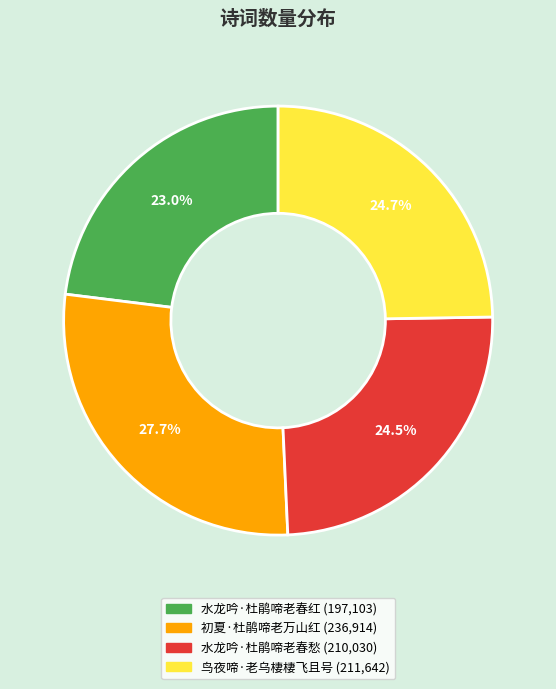

To the nearest percent, what is the average slice percentage?

25%